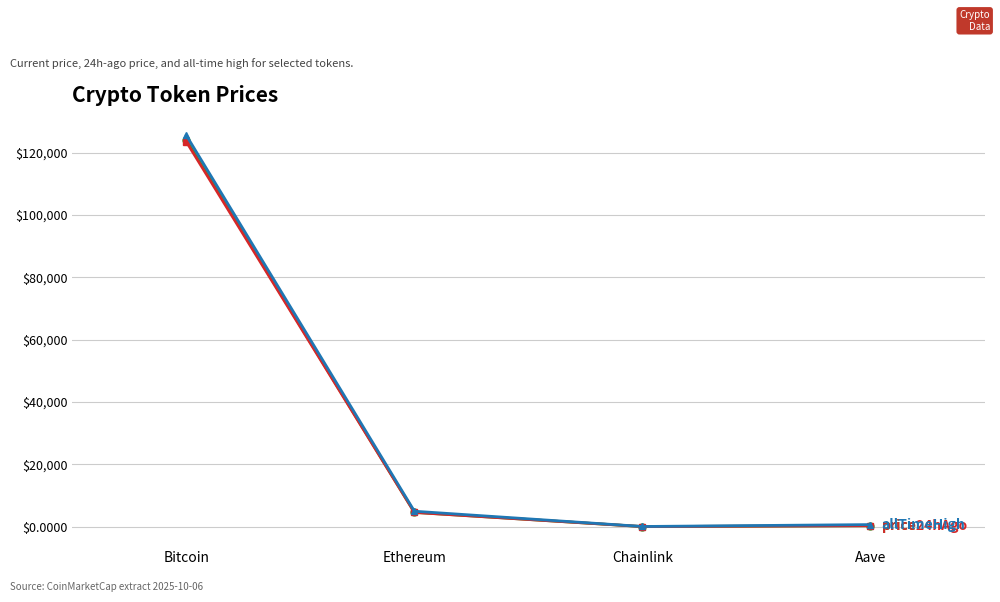

What is the spread (max minus min) of values at Ethereum?

394.2